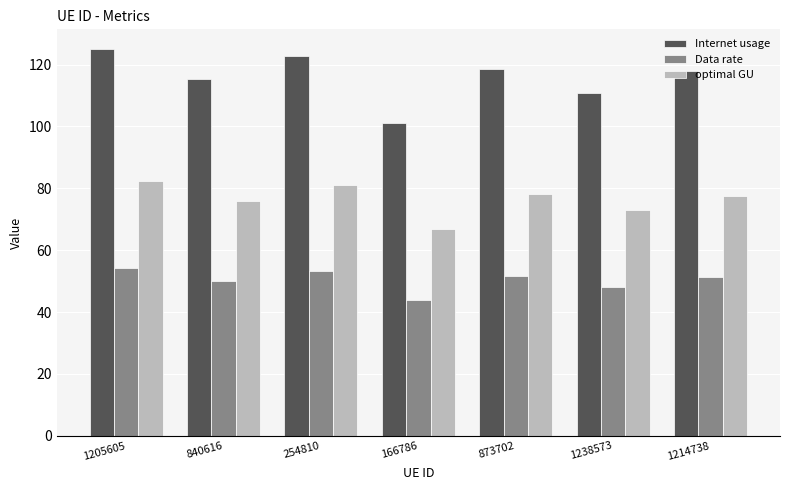

Which series changed the most between 254810 and 873702?

Internet usage